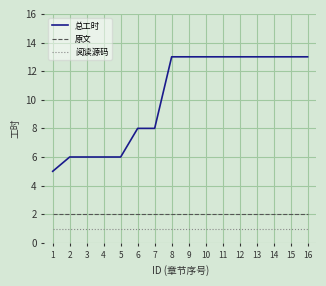

What is the spread (max minus min) of values at 12?

12